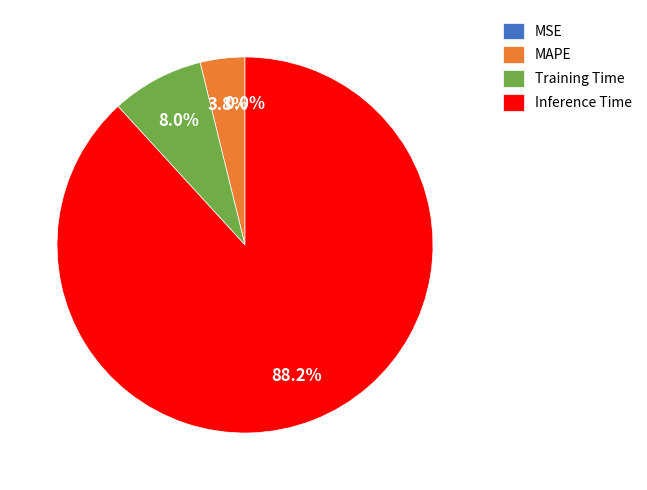

Which category has the biggest portion of the pie?

Inference Time